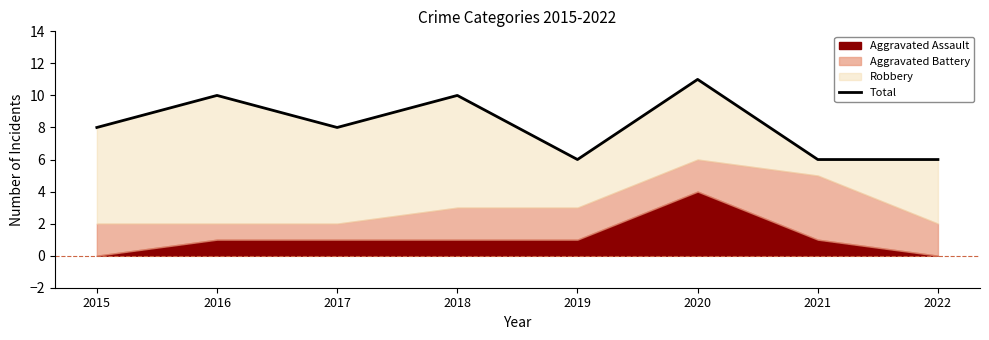

How many interior local peaks (higher than both neighbors) does the data have?

3